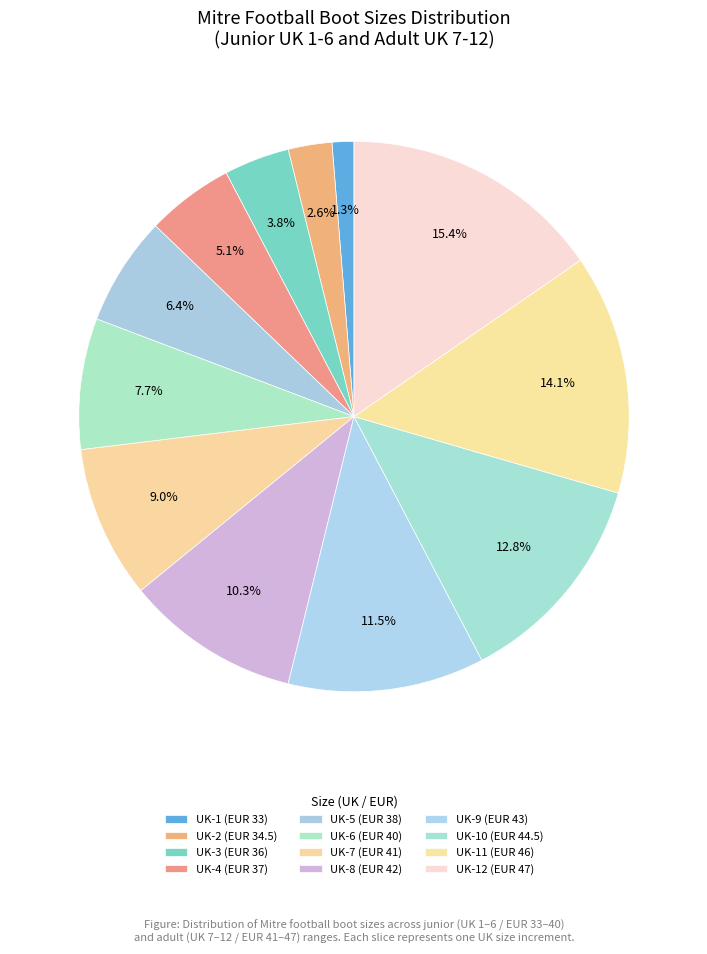

Which has a higher value, UK-2 (EUR 34.5) or UK-11 (EUR 46)?

UK-11 (EUR 46)